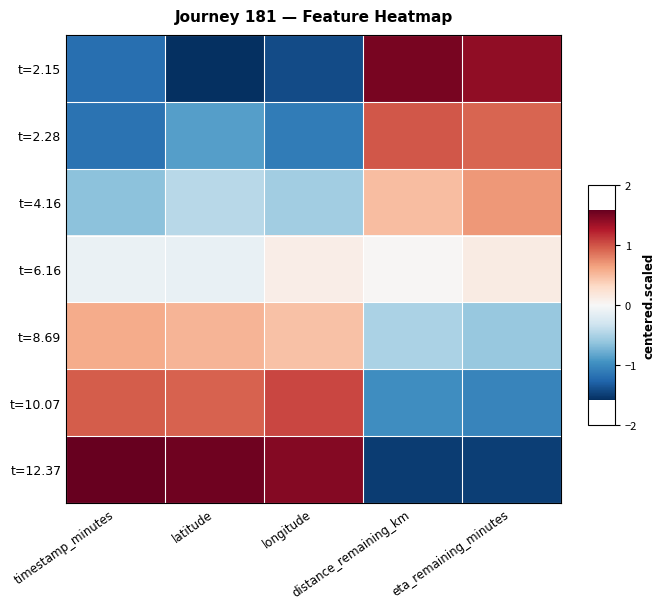

Reading left to right, extract all data points from this chart.

t=2.15: timestamp_minutes=-1.2	latitude=-1.6	longitude=-1.4	distance_remaining_km=1.5	eta_remaining_minutes=1.4
t=2.28: timestamp_minutes=-1.2	latitude=-0.9	longitude=-1.1	distance_remaining_km=1.0	eta_remaining_minutes=0.9
t=4.16: timestamp_minutes=-0.7	latitude=-0.4	longitude=-0.6	distance_remaining_km=0.5	eta_remaining_minutes=0.7
t=6.16: timestamp_minutes=-0.1	latitude=-0.1	longitude=0.1	distance_remaining_km=0.0	eta_remaining_minutes=0.1
t=8.69: timestamp_minutes=0.6	latitude=0.5	longitude=0.5	distance_remaining_km=-0.5	eta_remaining_minutes=-0.6
t=10.07: timestamp_minutes=1.0	latitude=0.9	longitude=1.1	distance_remaining_km=-1.0	eta_remaining_minutes=-1.0
t=12.37: timestamp_minutes=1.6	latitude=1.5	longitude=1.5	distance_remaining_km=-1.5	eta_remaining_minutes=-1.5